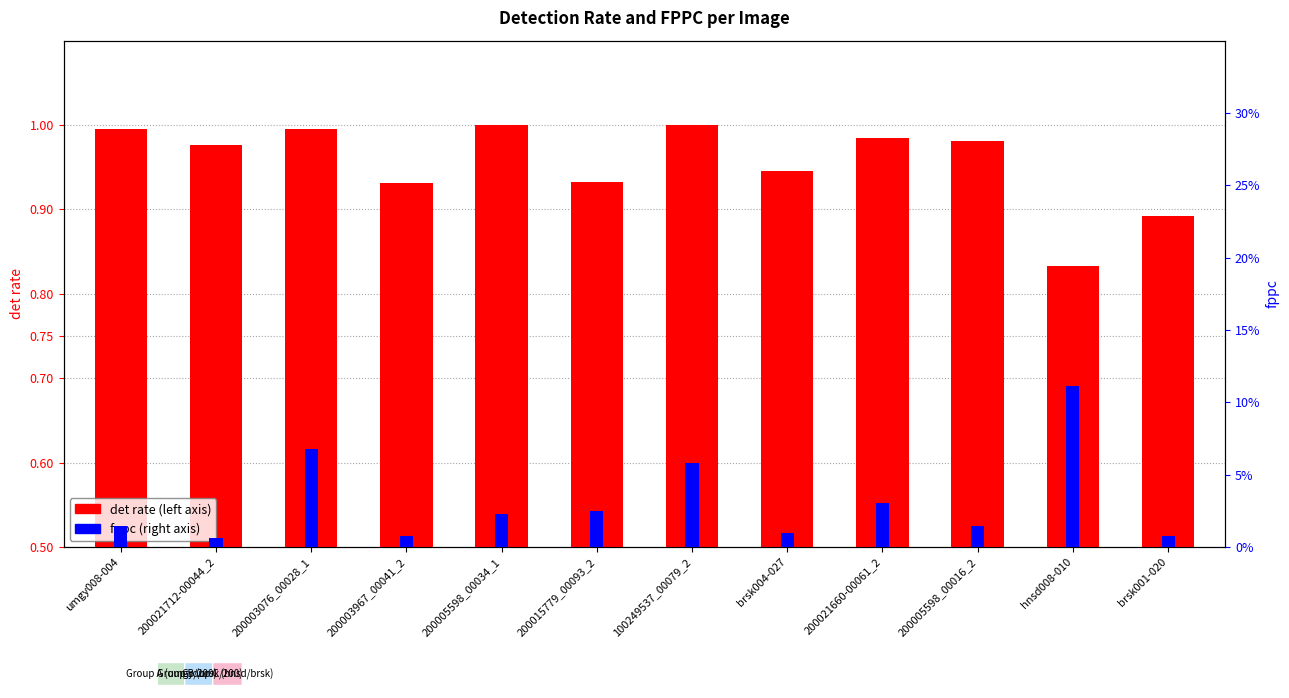

Are the bars grouped side by side (vs. stacked)?

Yes